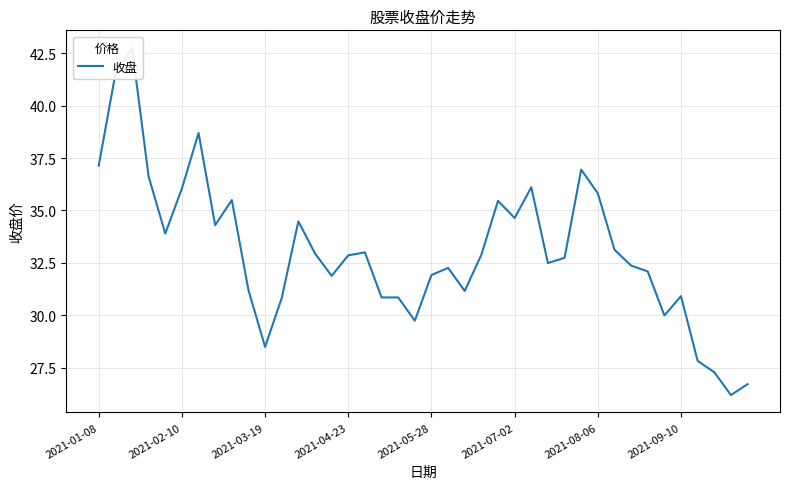

How many interior local valleys (lower than both neighbors) does the data have?

10